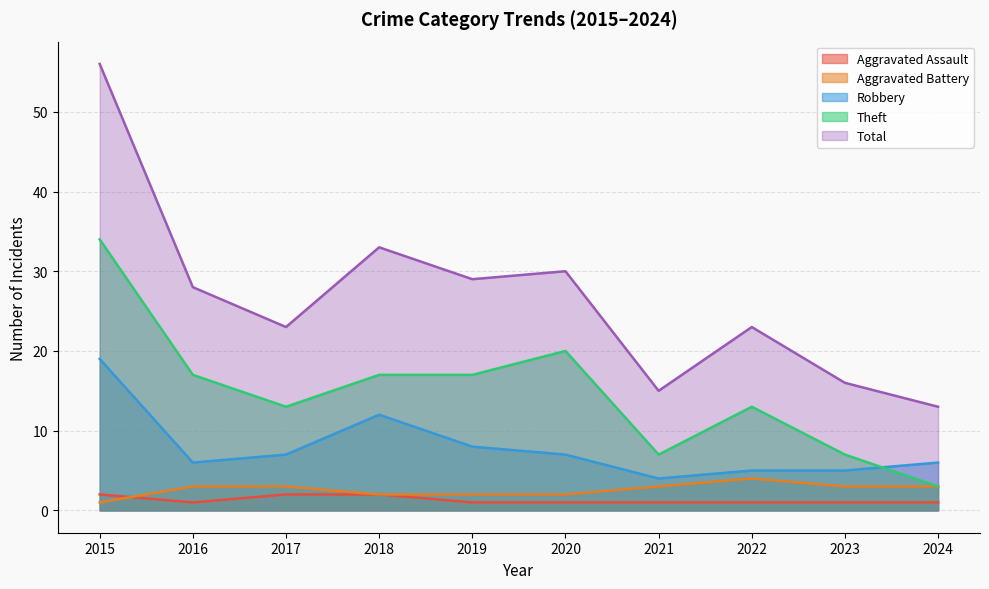

Where does the Robbery series first go above 7?

2015